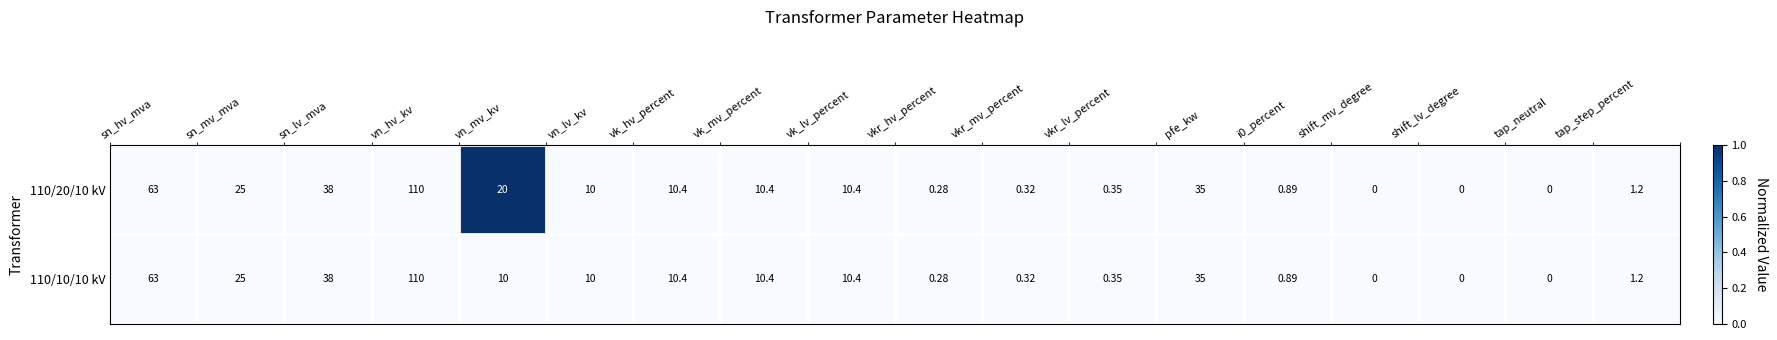

Where is 110/20/10 kV nearest to the value 55?

sn_hv_mva